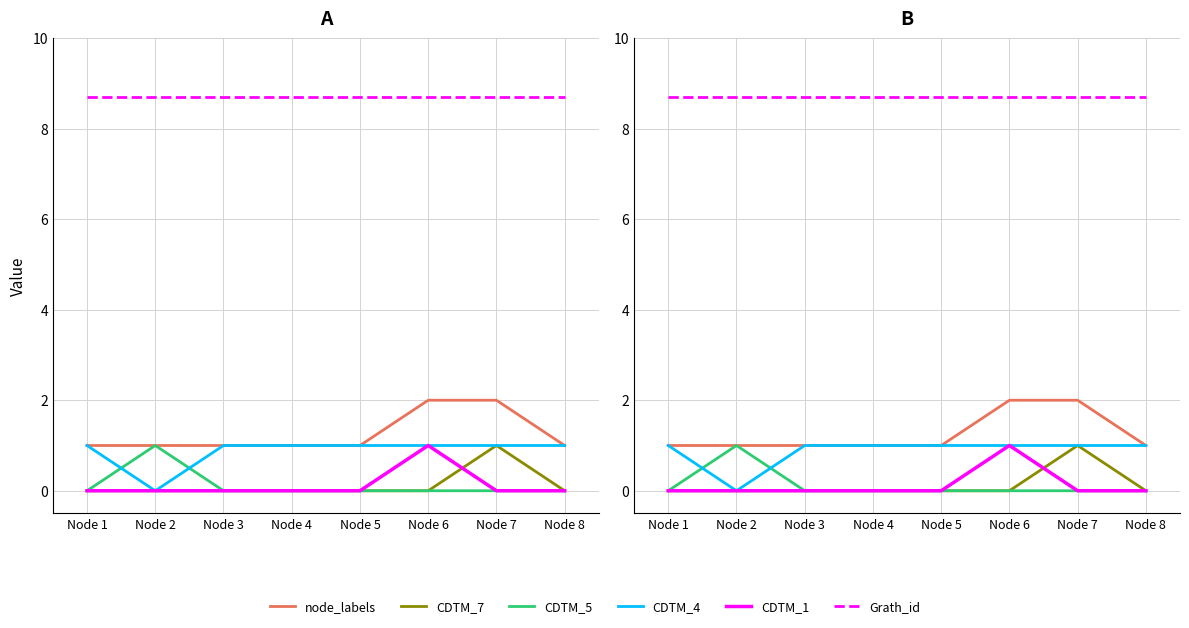

What is the value of the CDTM_4 point at the 8th from the left?

1.0